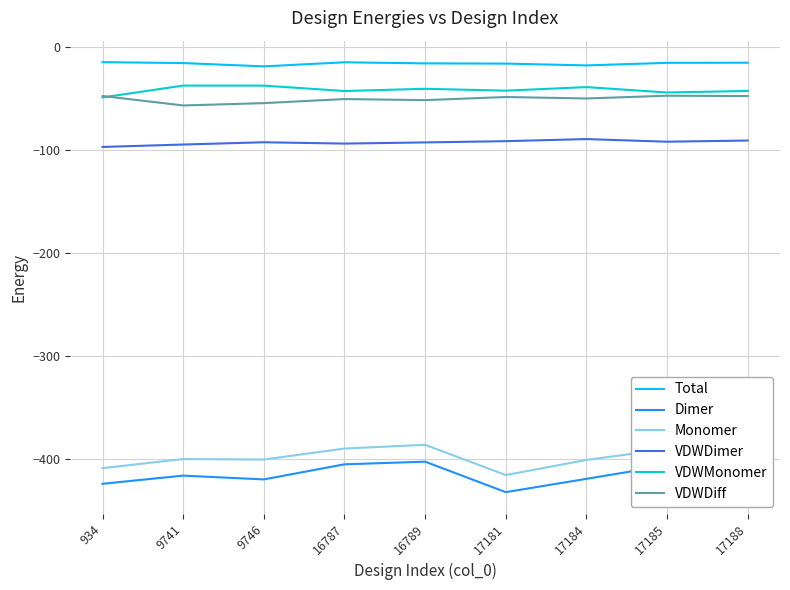

At which label does Monomer reach its minimum?

17181